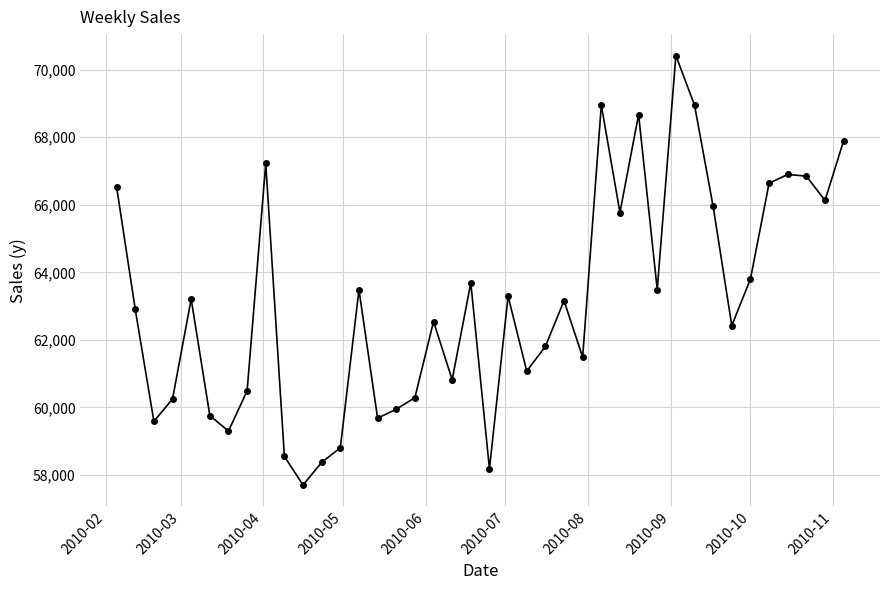

What is the sum of all values?

2524939.2